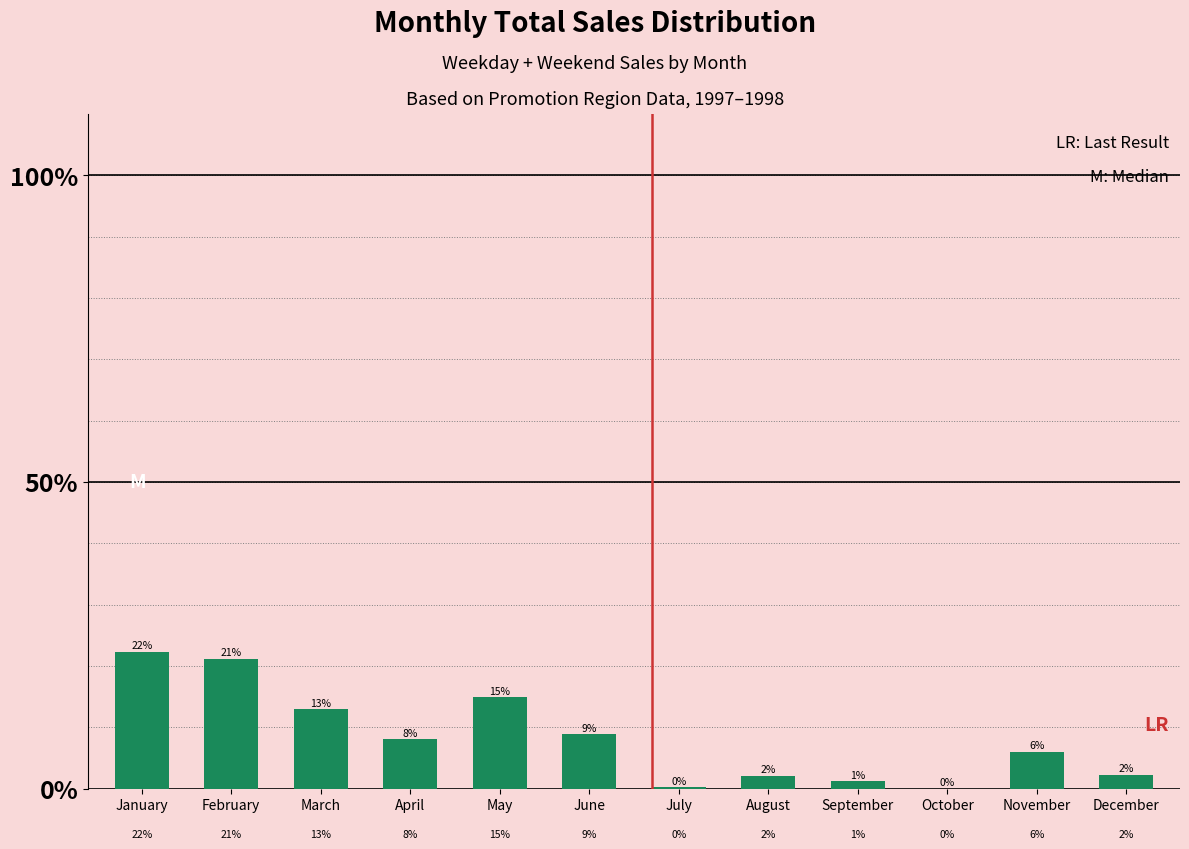

What is the sum of all values?

1.0